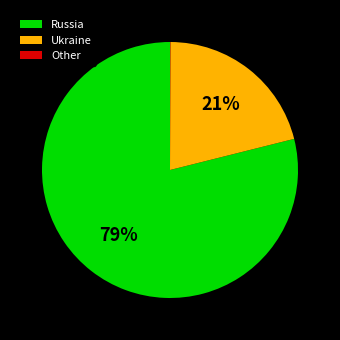

To the nearest percent, what is the difference between the largest and smallest slice percentages?

79%